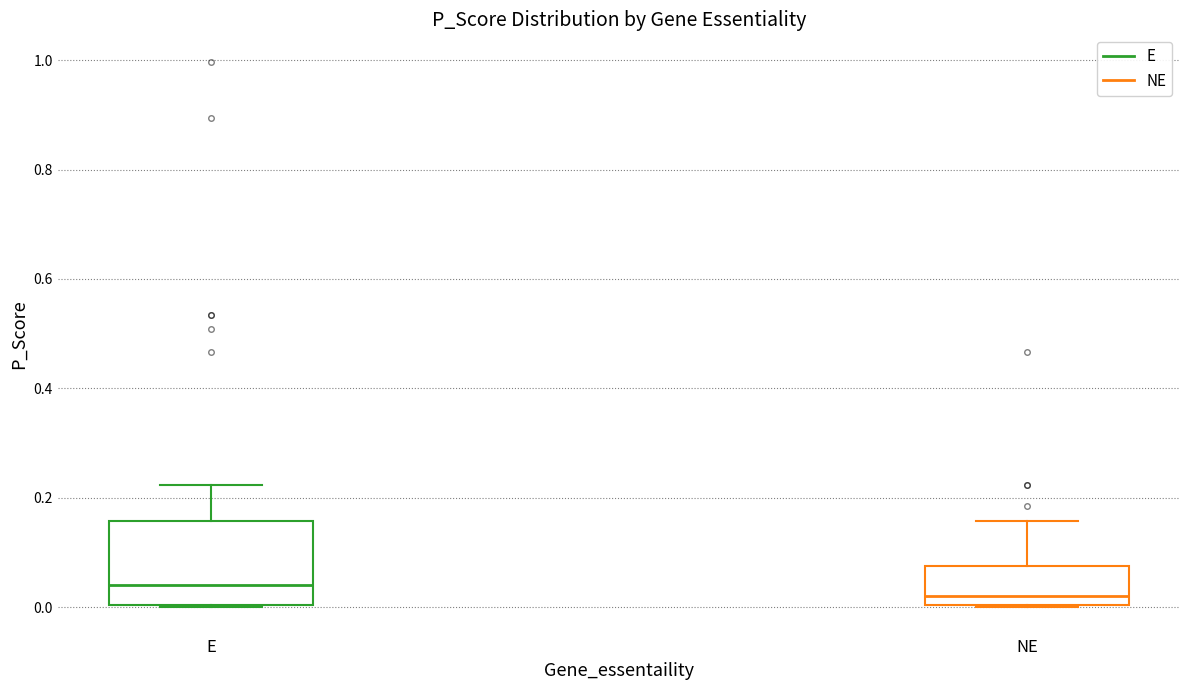

Reading left to right, read every box against the y-axis: the position of its median line, the range the box covers, and the ends of its whiskers. The values are not printed on the chart, so give them approximately, as read against the axis.

E: median 0.04, box 0.00 to 0.16, whiskers 0.00 to 0.22
NE: median 0.02, box 0.00 to 0.08, whiskers 0.00 to 0.16